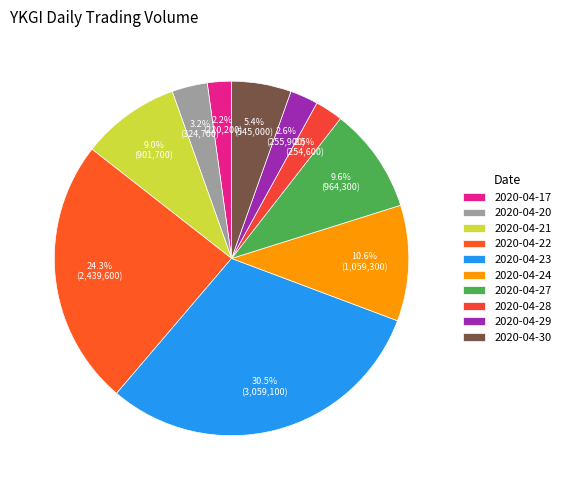

Is 2020-04-17 the majority of the pie?

No